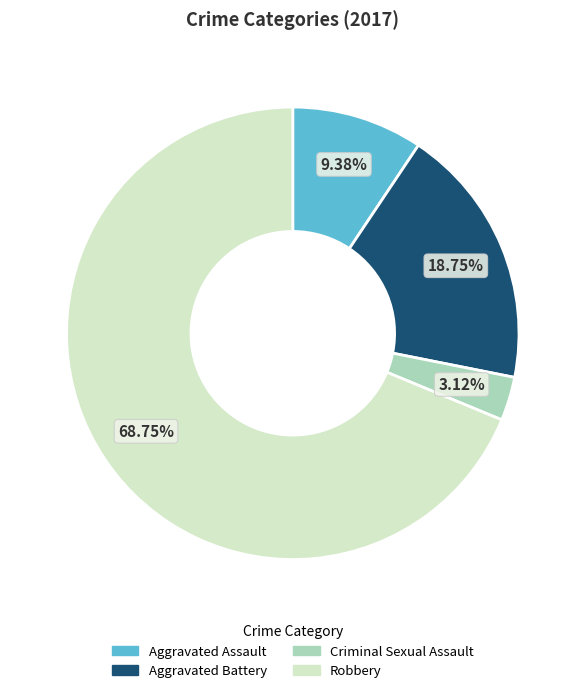

To the nearest percent, what percentage of the pie is Aggravated Assault?

9%